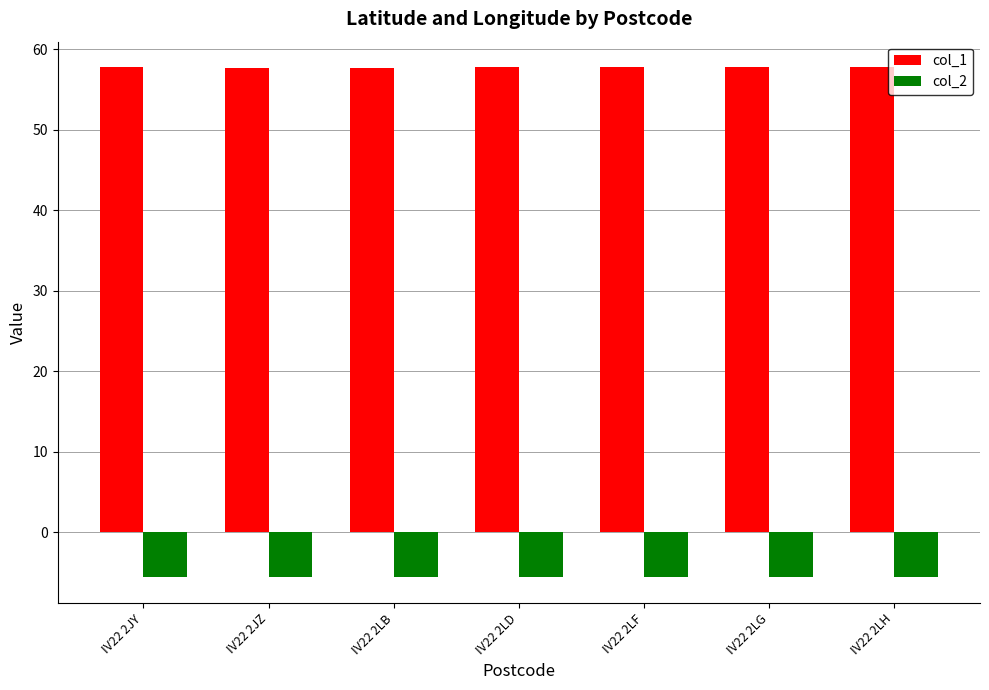

What is the spread (max minus min) of values at IV22 2LG?

63.4